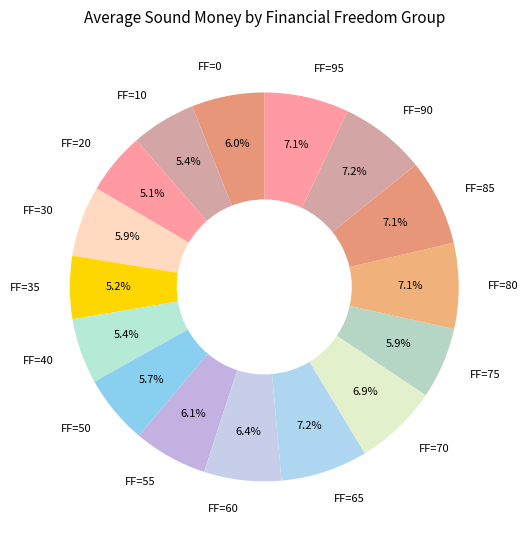

Between FF=70 and FF=55, which is larger?

FF=70